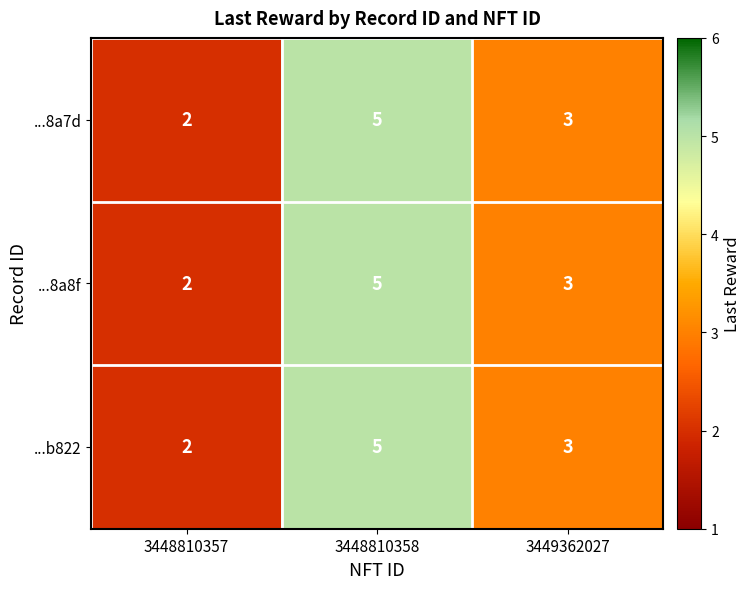

What is the total value across all series at 3449362027?

9